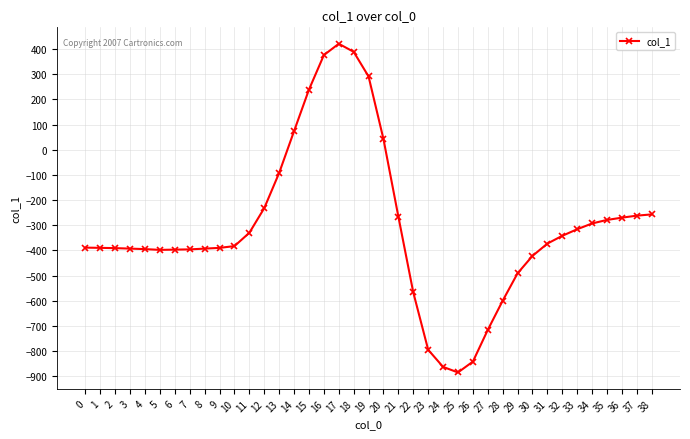

True or false: there are more than 0 points higher than both neighbors.

True